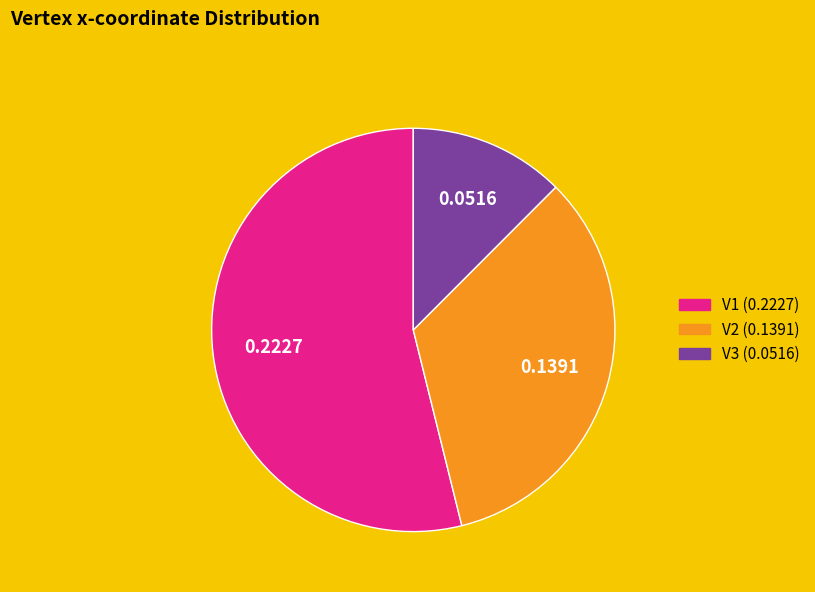

Is there any slice that represents more than half of the pie?

Yes